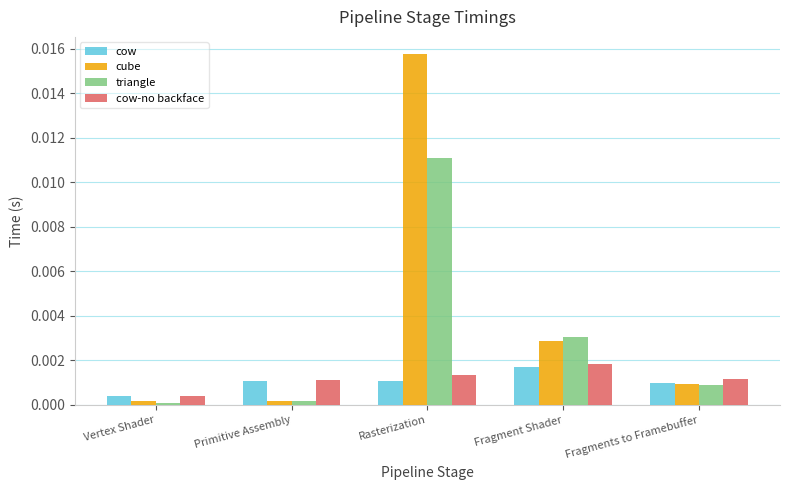

Which category has the highest value across all series?

Rasterization